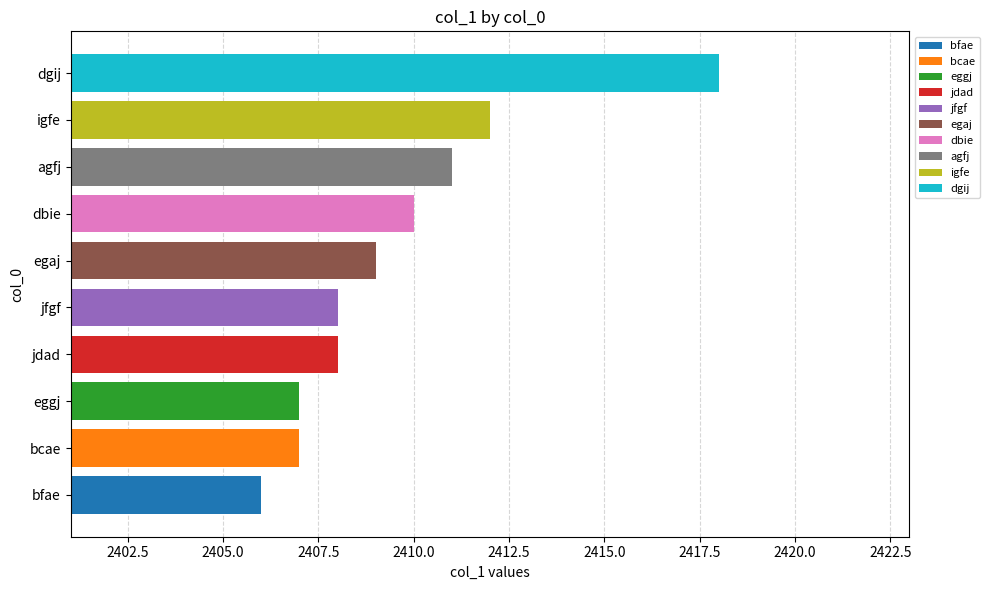

At which label does the data first exceed 2409?

dbie